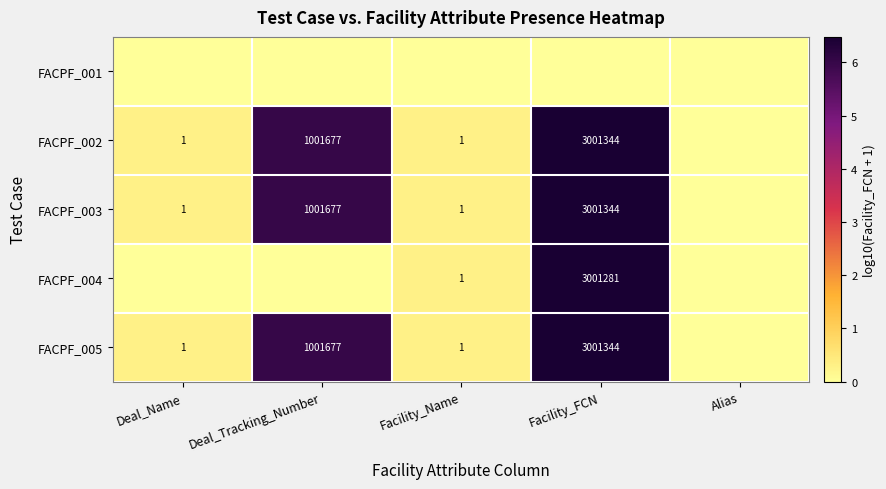

Is the value of FACPF_004 at Facility_FCN greater than the value of FACPF_002 at Deal_Name?

Yes